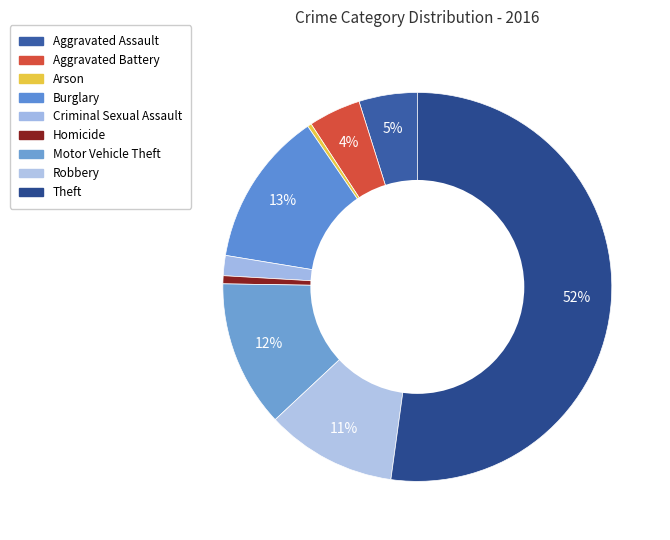

How many slices are in this pie chart?

9